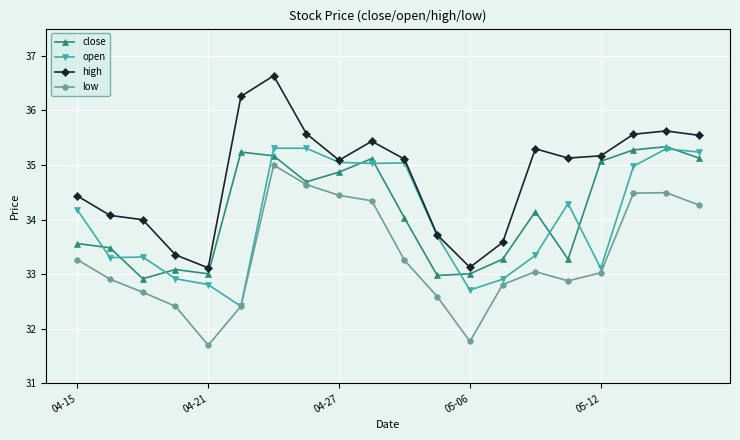

True or false: high and low intersect in this chart.

False